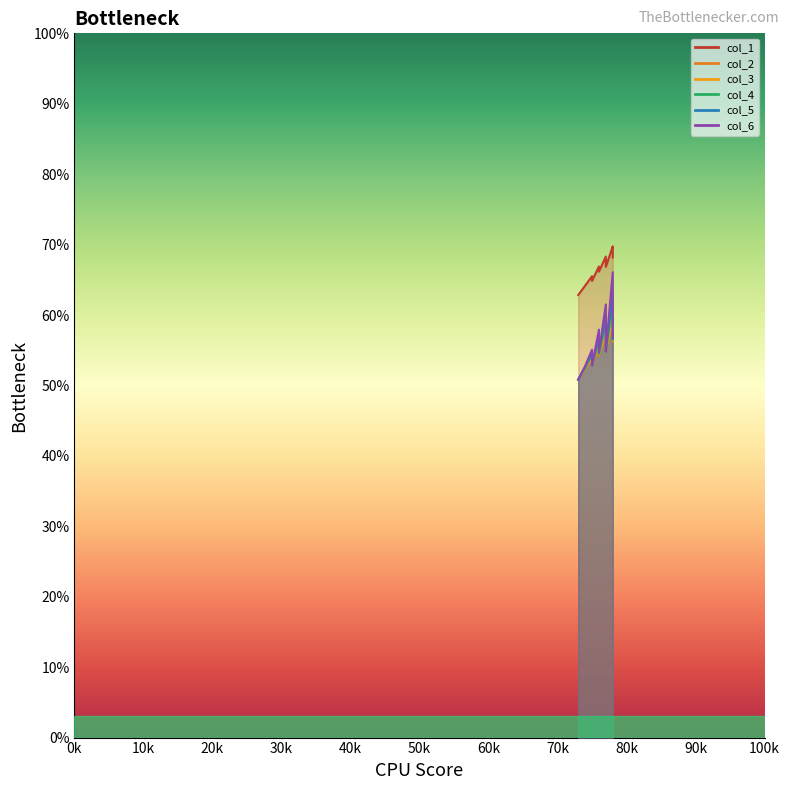

At which category does col_5 reach its first local peak?

75